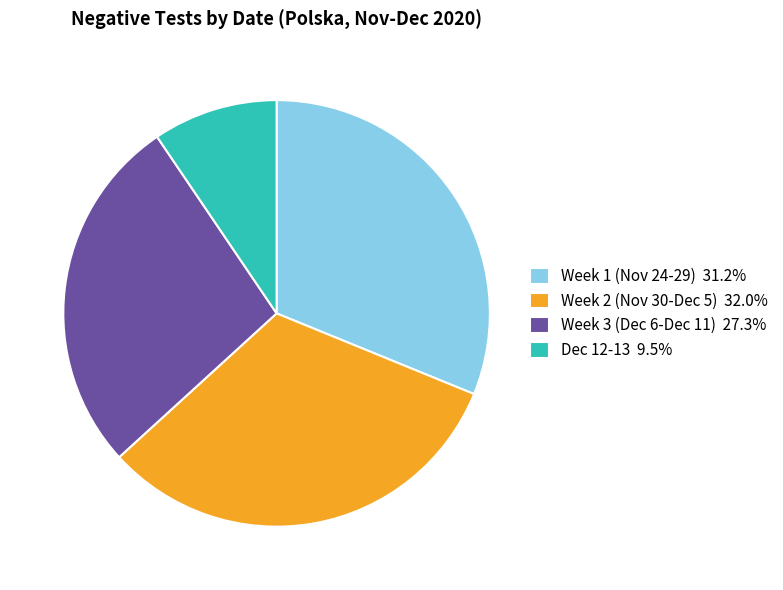

Is there any slice that represents more than half of the pie?

No